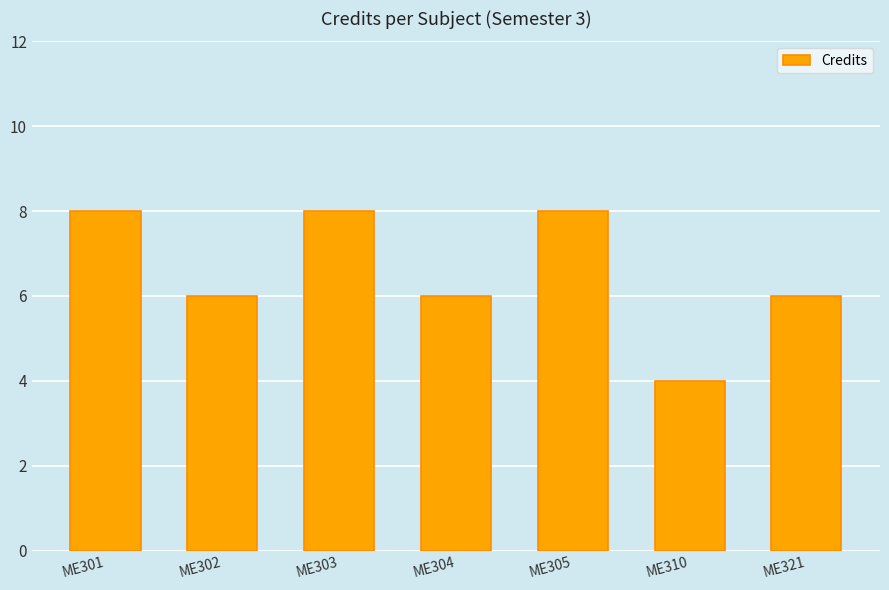

What is the difference between the values at ME321 and ME305?

2